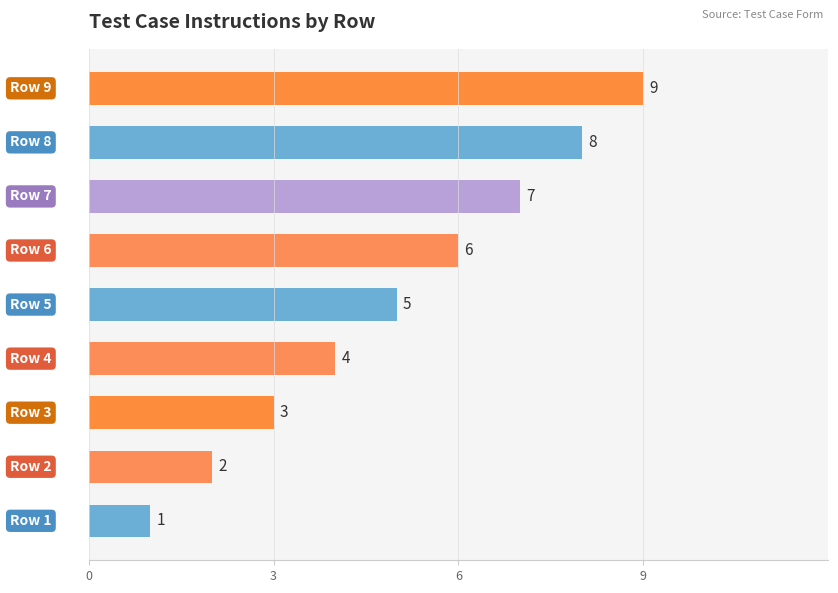

Does the chart contain stacked bars?

No